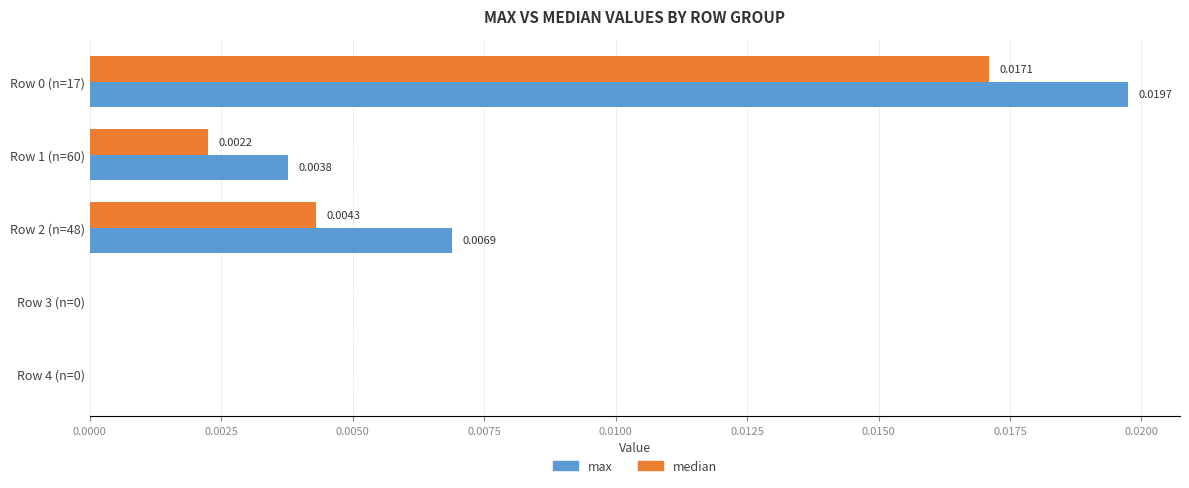

Which series has the largest total across all categories?

max